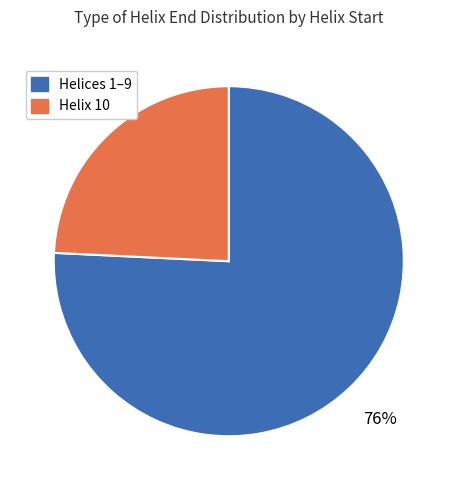

How many slices are in this pie chart?

2